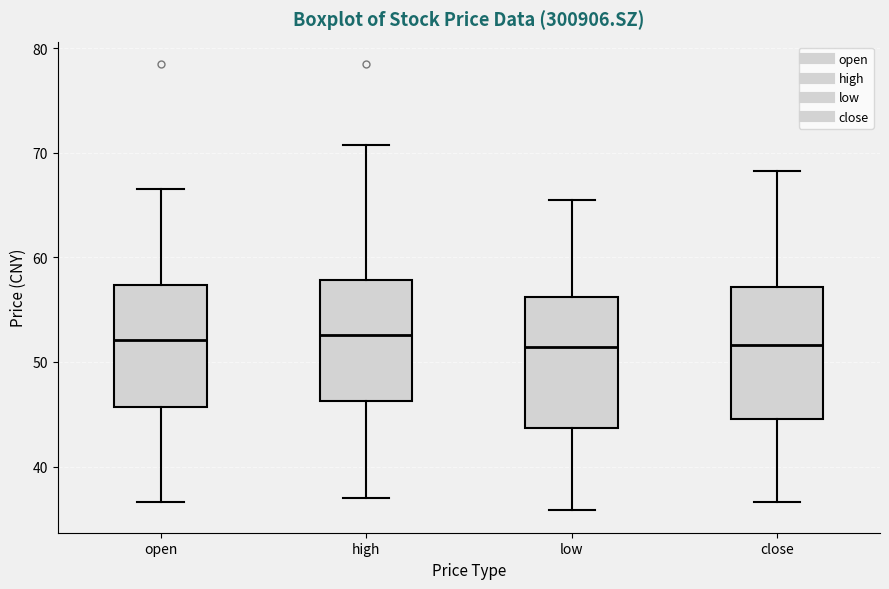

Where is the lower edge of the box for open on the y-axis? The values are not printed on the chart, so give them approximately, as read against the axis.

46